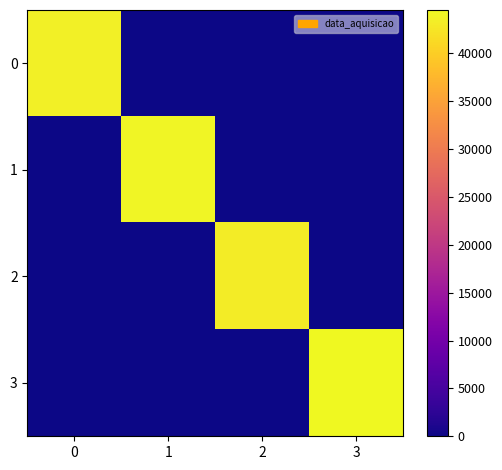

Reading left to right, what are all the values shown in this chart?

0: 0=43597	1=0	2=0	3=0
1: 0=0	1=44046	2=0	3=0
2: 0=0	1=0	2=43148	3=0
3: 0=0	1=0	2=0	3=44522